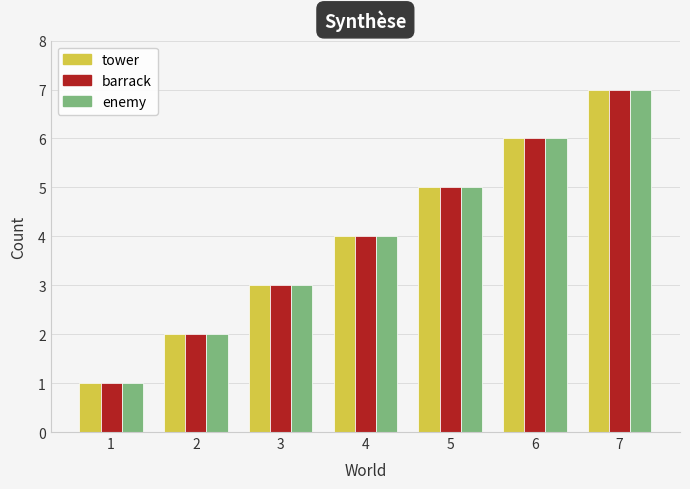

Reading left to right, list all the values displayed in this chart.

tower: 1	2	3	4	5	6	7
barrack: 1	2	3	4	5	6	7
enemy: 1	2	3	4	5	6	7